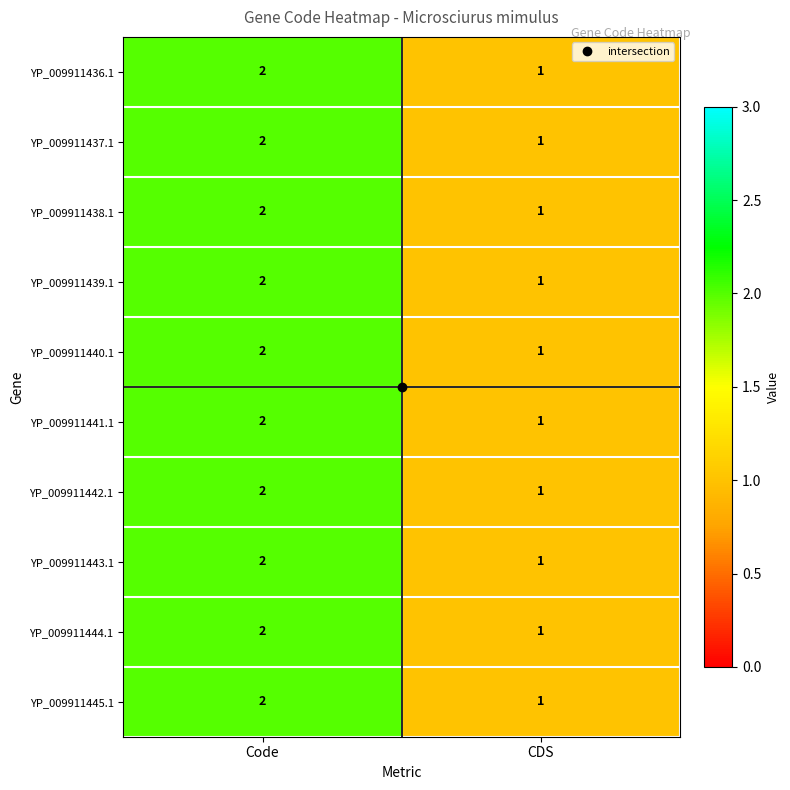

At which label is YP_009911445.1 closest to 1?

CDS